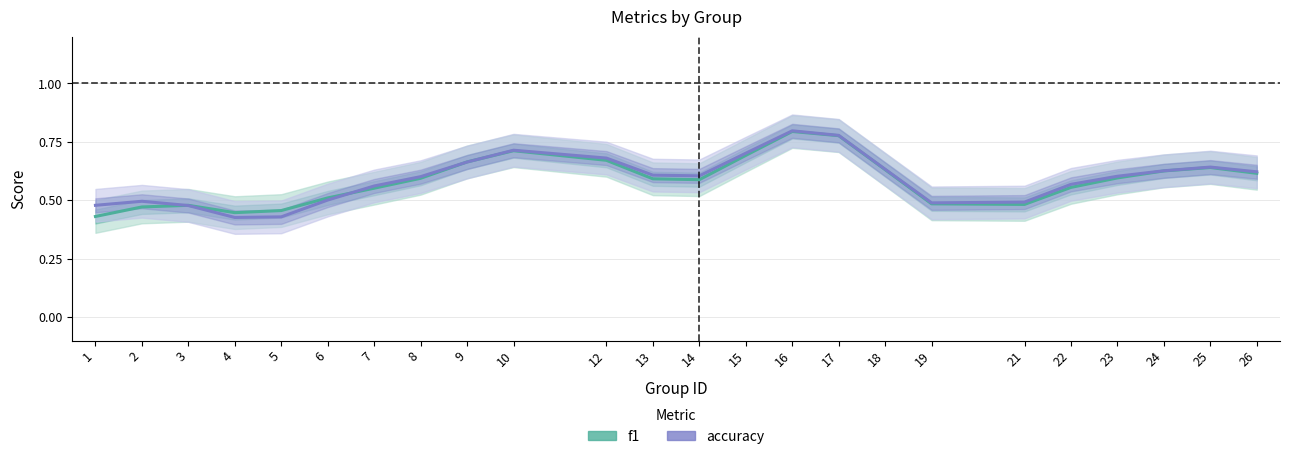

What are all the series names shown in the legend?

f1, accuracy